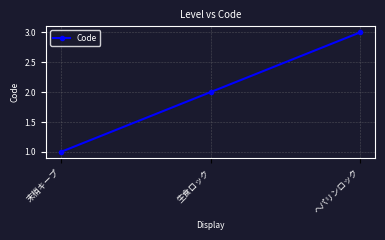

What is the value of the 3rd point from the left?

3